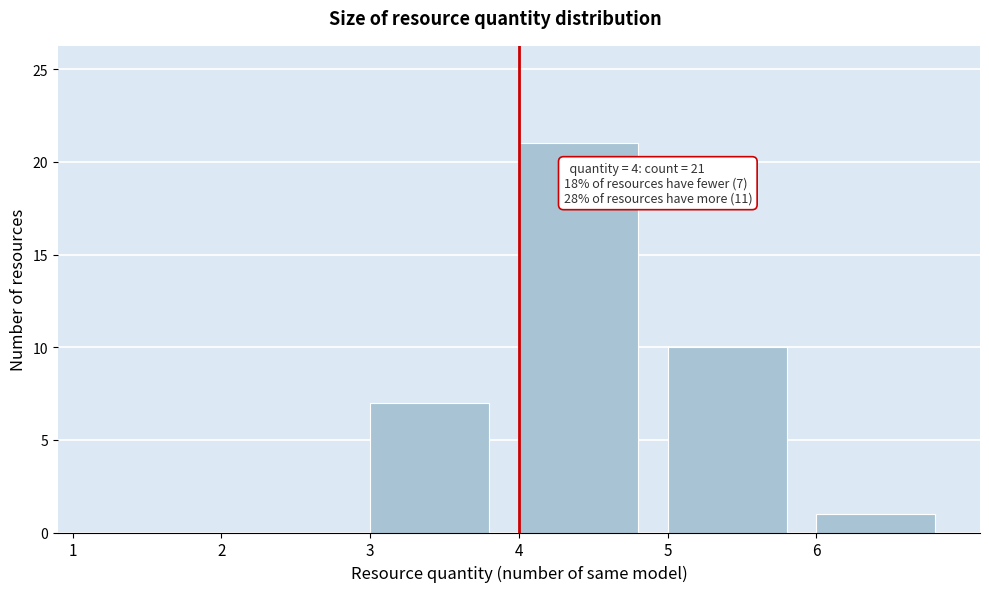

Which range on the x-axis has the tallest bar?

4 to 5